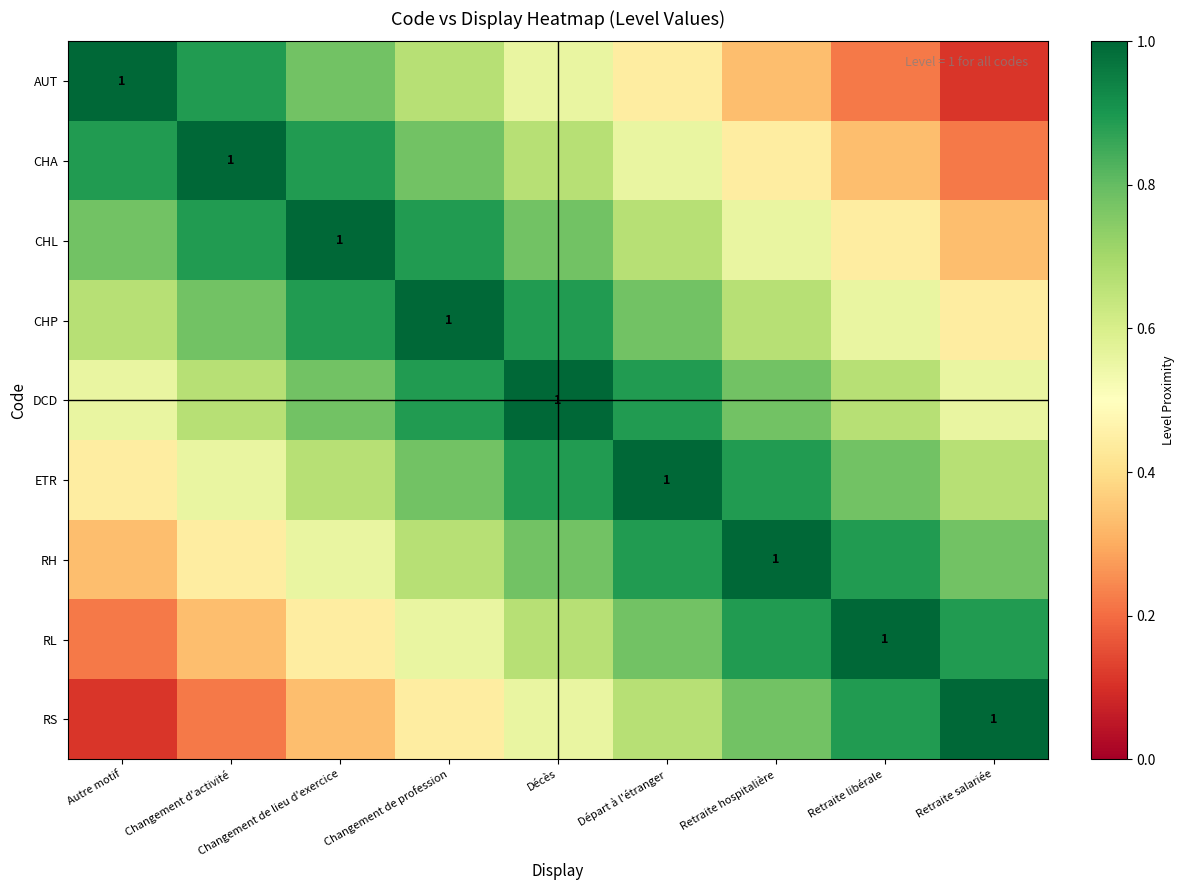

What is the difference between the DCD values at Changement de profession and Retraite libérale?

0.2